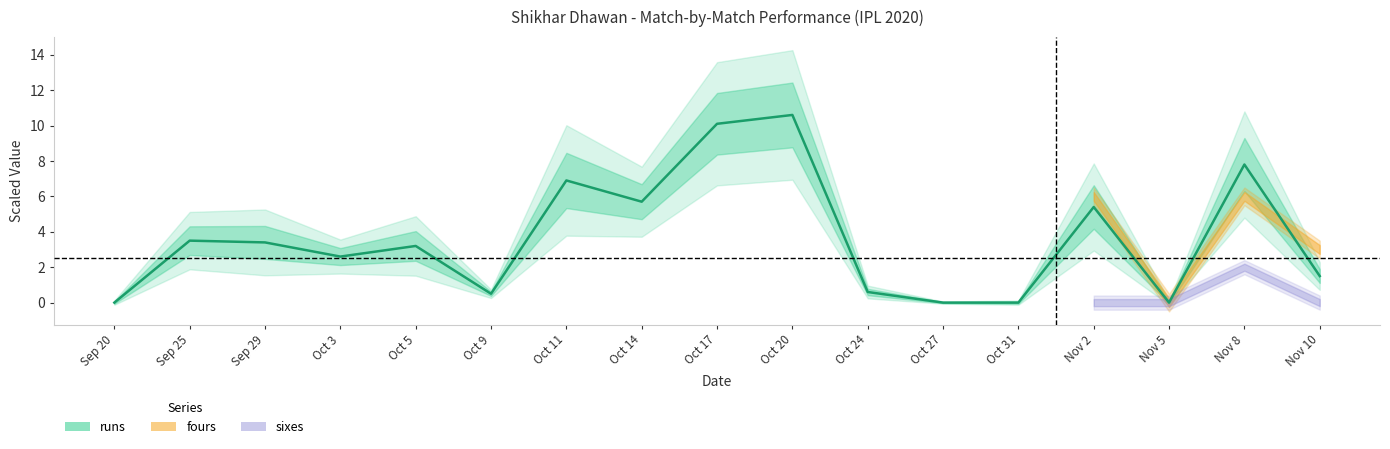

What is the label of the 3rd point from the right?

Nov 5